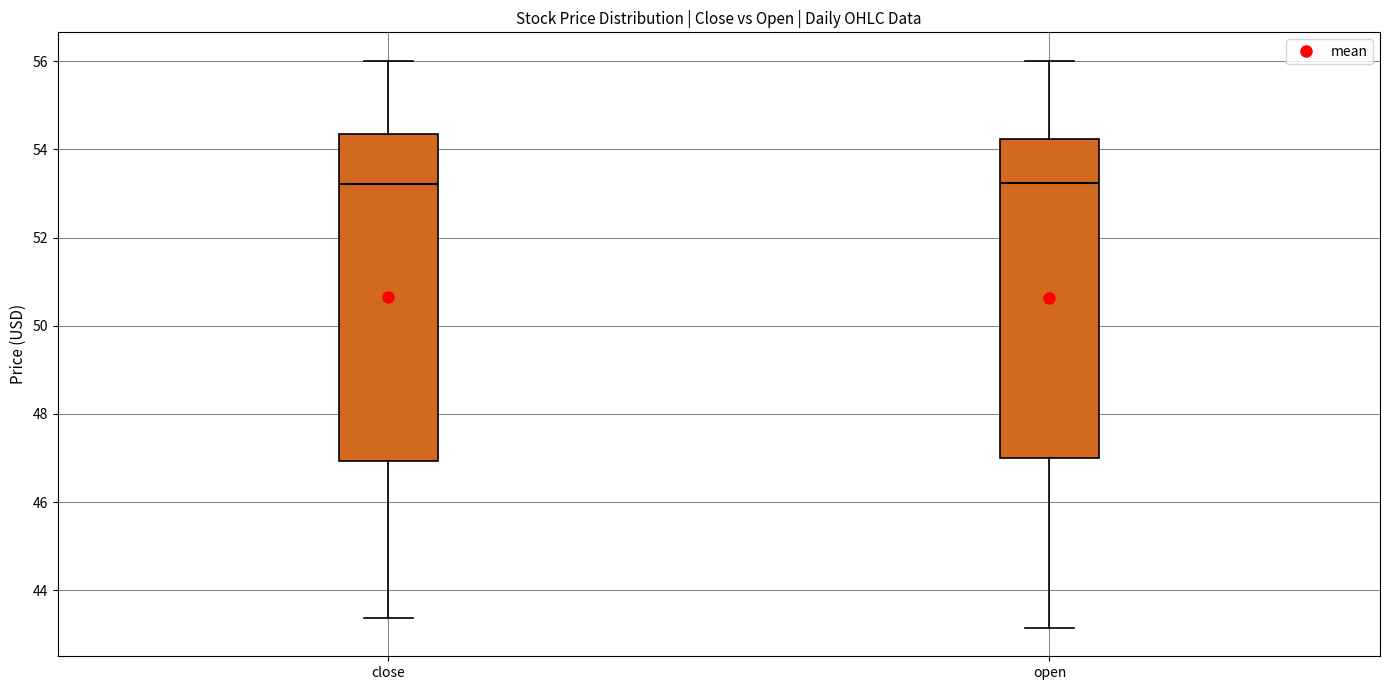

Where does the upper whisker of the box for close end on the y-axis? The values are not printed on the chart, so give them approximately, as read against the axis.

56.0